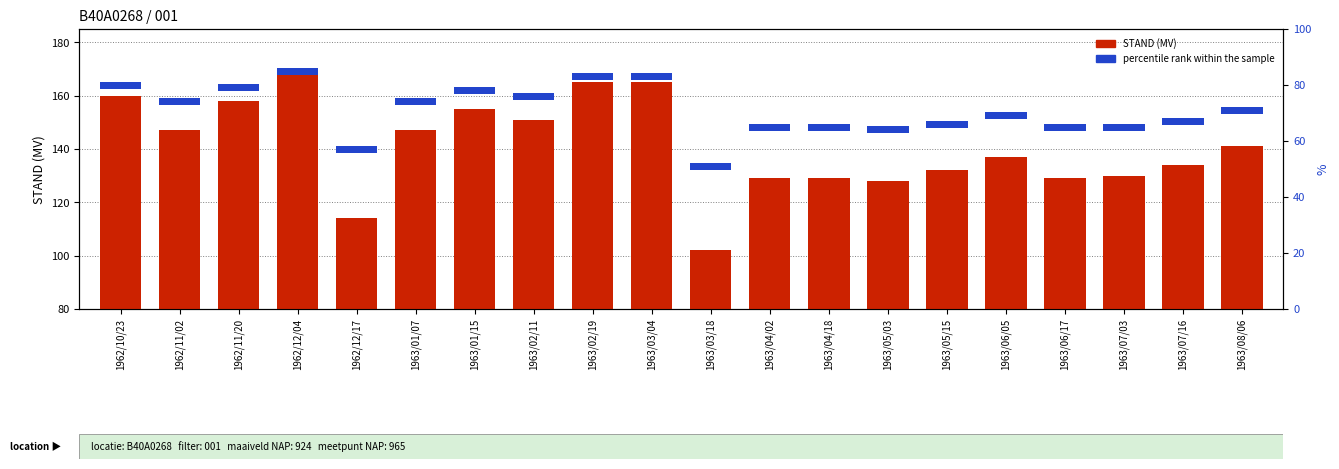

What is the difference between the values at 1963/07/16 and 1963/03/18?

32